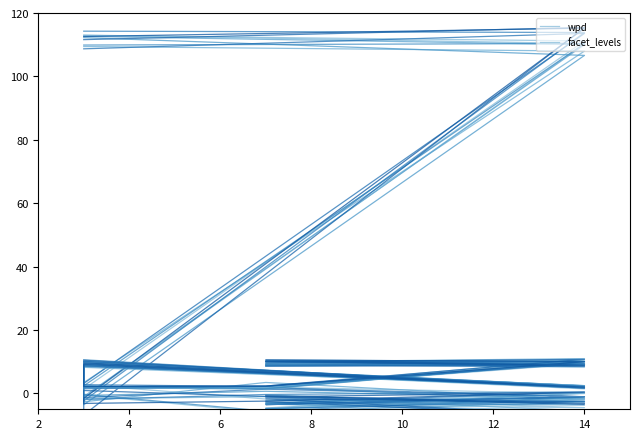

Where do wpd and facet_levels first cross each other?

14 and 3